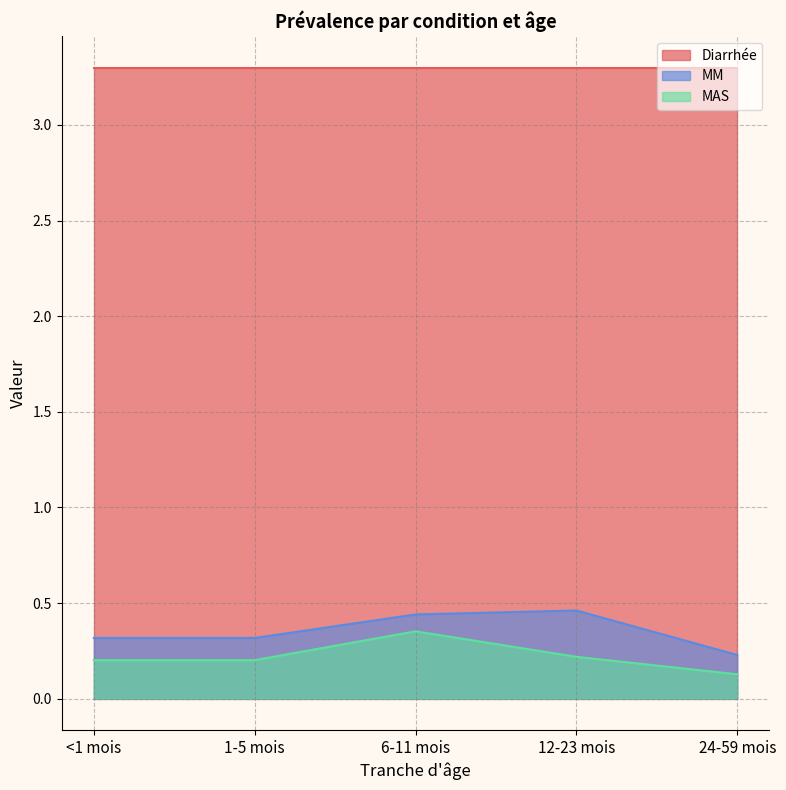

What position from the right is 12-23 mois?

2